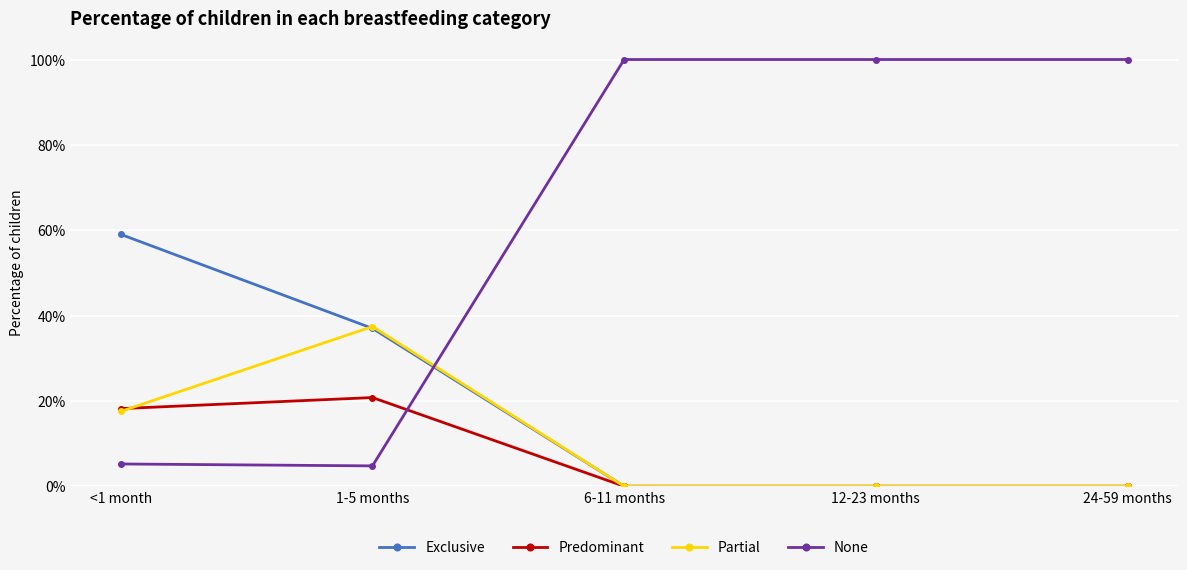

Which has a higher value, 6-11 months or <1 month?

<1 month